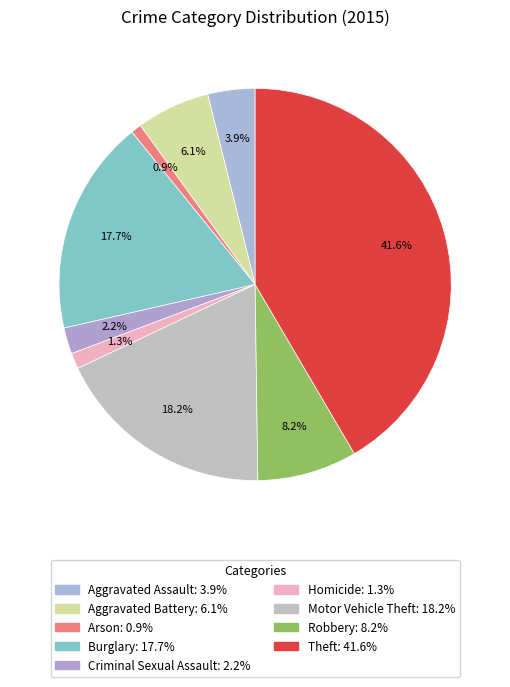

What is the ratio of the value at Aggravated Battery to the value at Motor Vehicle Theft?

0.3